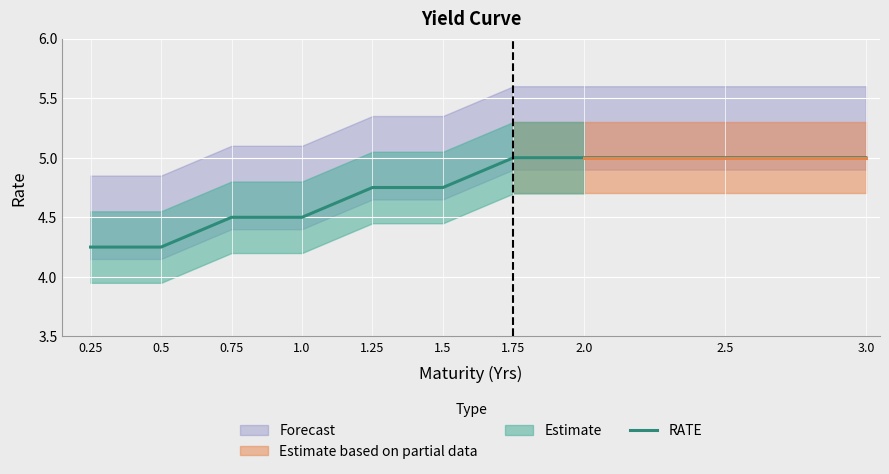

What is the greatest value displayed?

5.0